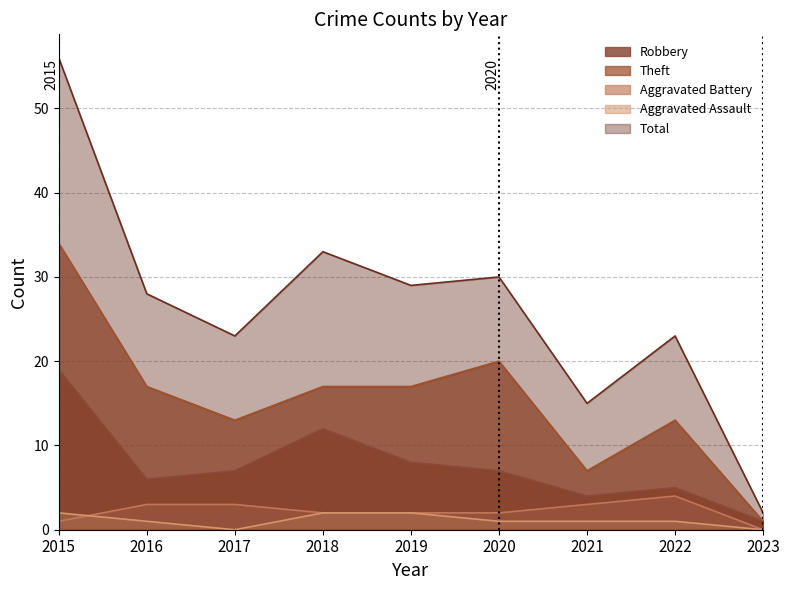

List the series in order of their peak value, lowest first.

Aggravated Assault, Aggravated Battery, Robbery, Theft, Total